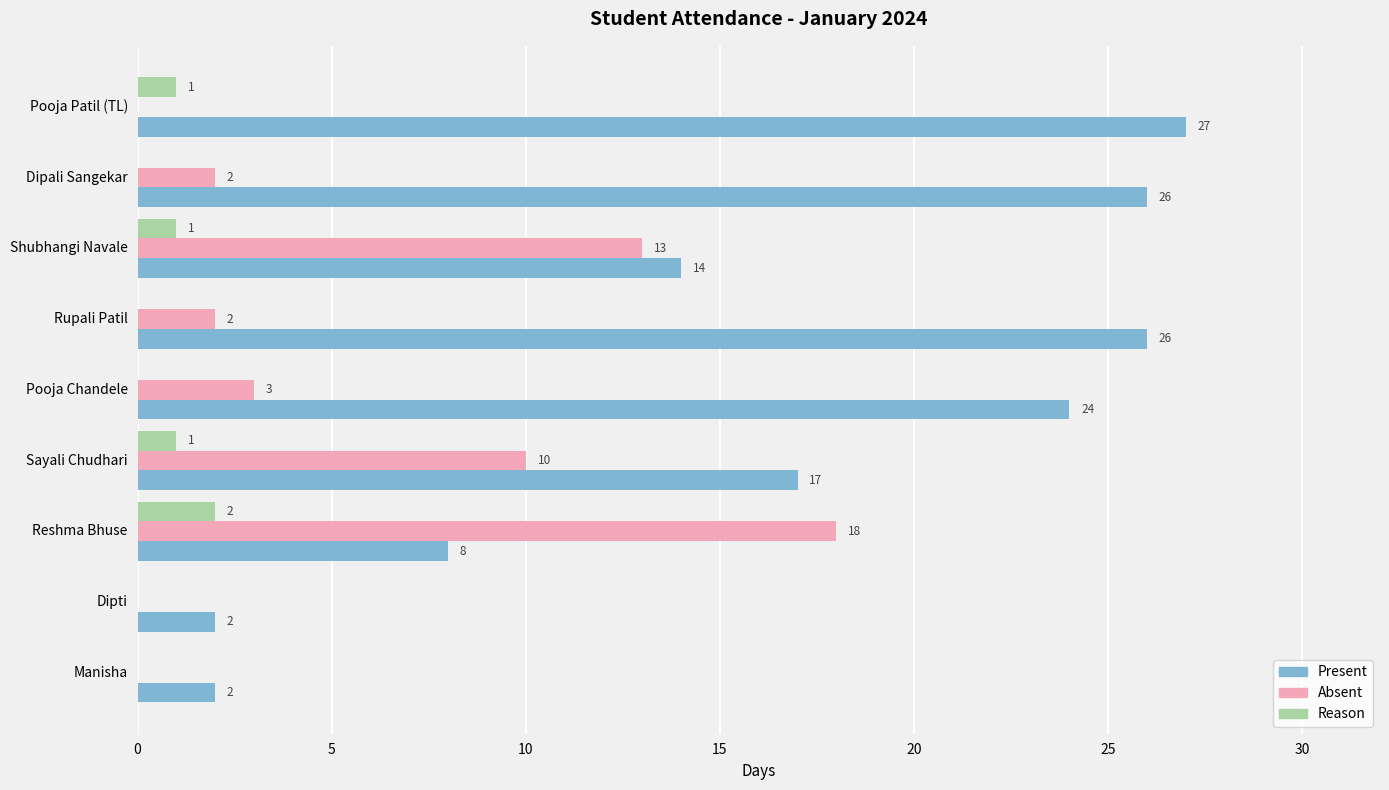

What is the maximum value for Present?

27